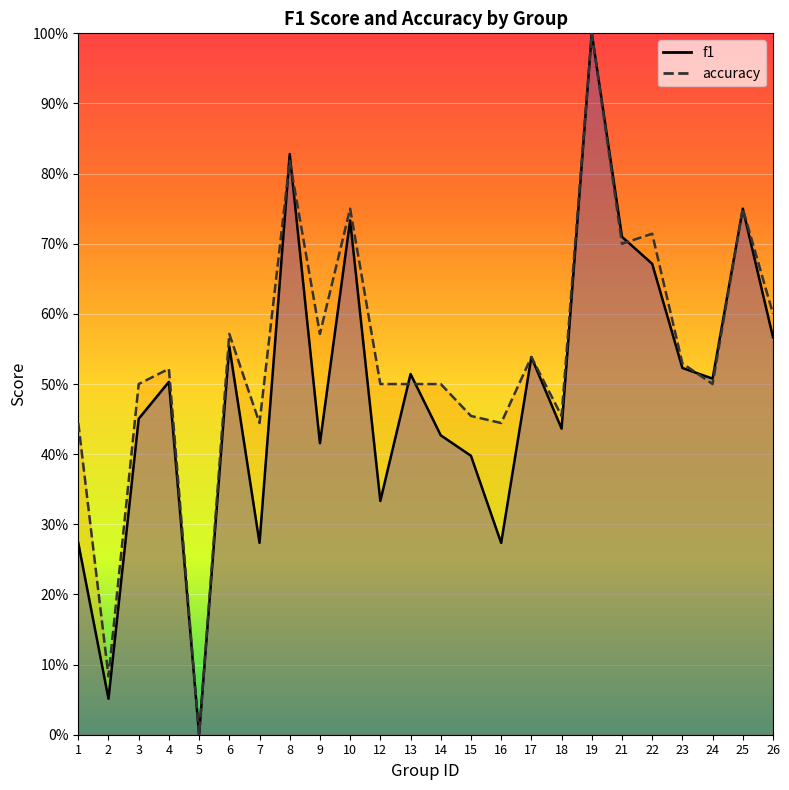

Where is the first local maximum for accuracy?

4